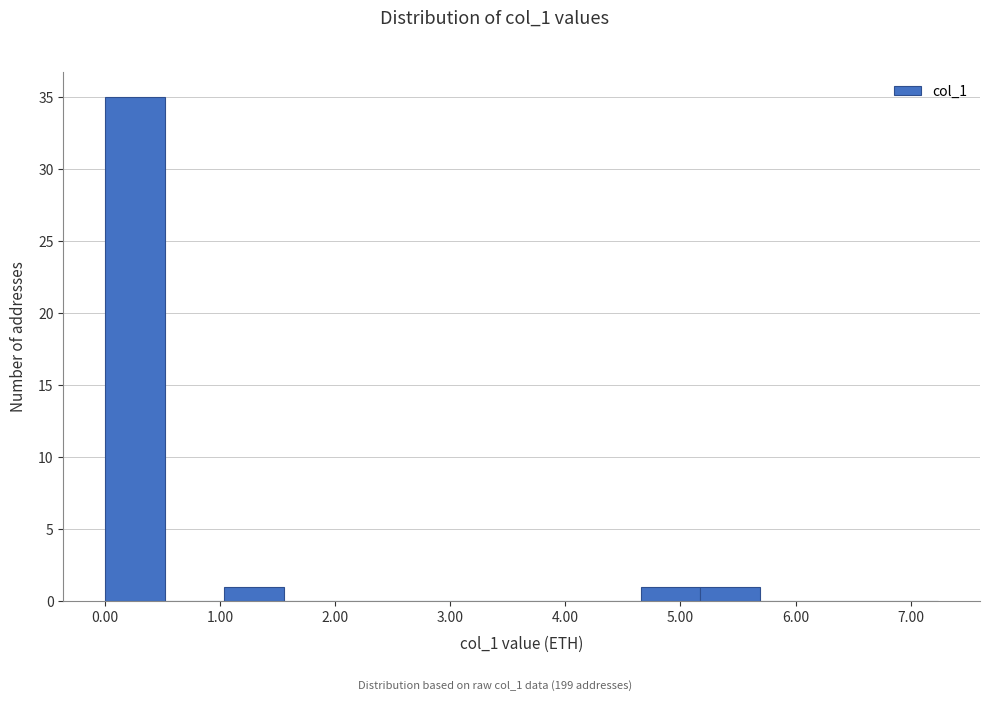

How tall is the bar that spans 0.0 to 0.5 on the x-axis? Neither the bar edges nor the heights are printed on the chart, so give them approximately, as read against the axes.

35